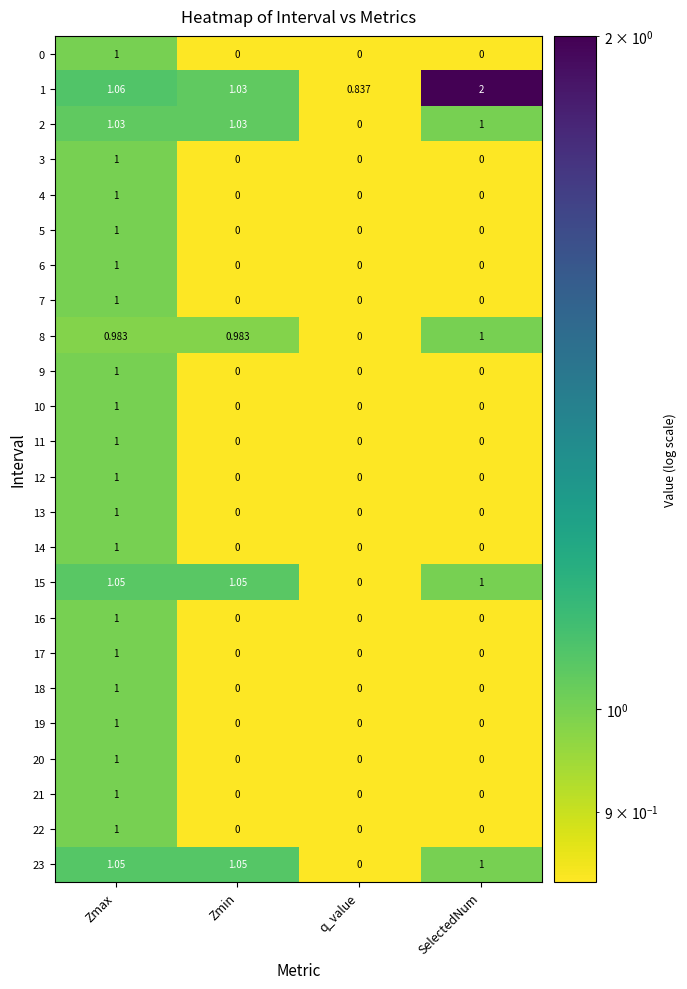

At which label does 1 first exceed 1?

Zmax